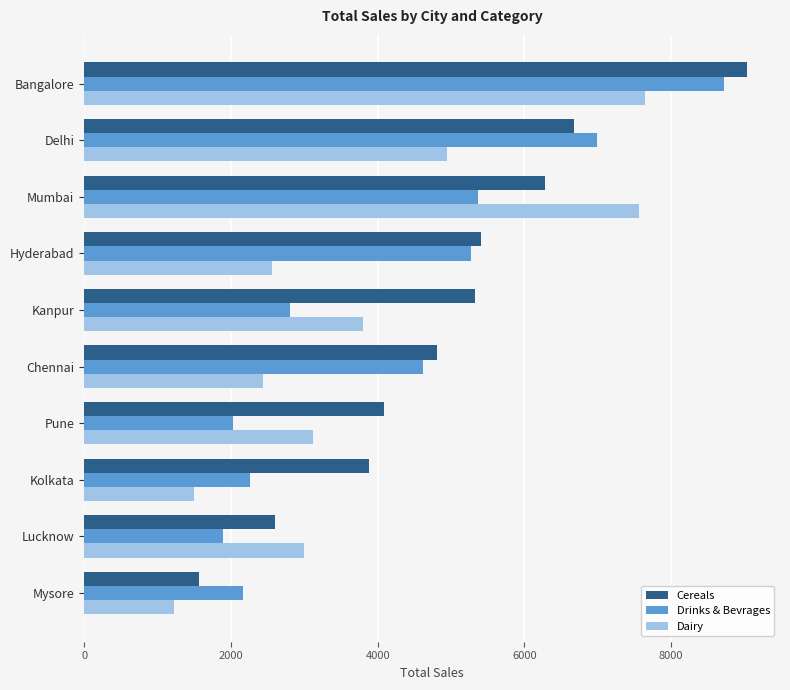

How many data points in Drinks & Bevrages are less than 4615?

5